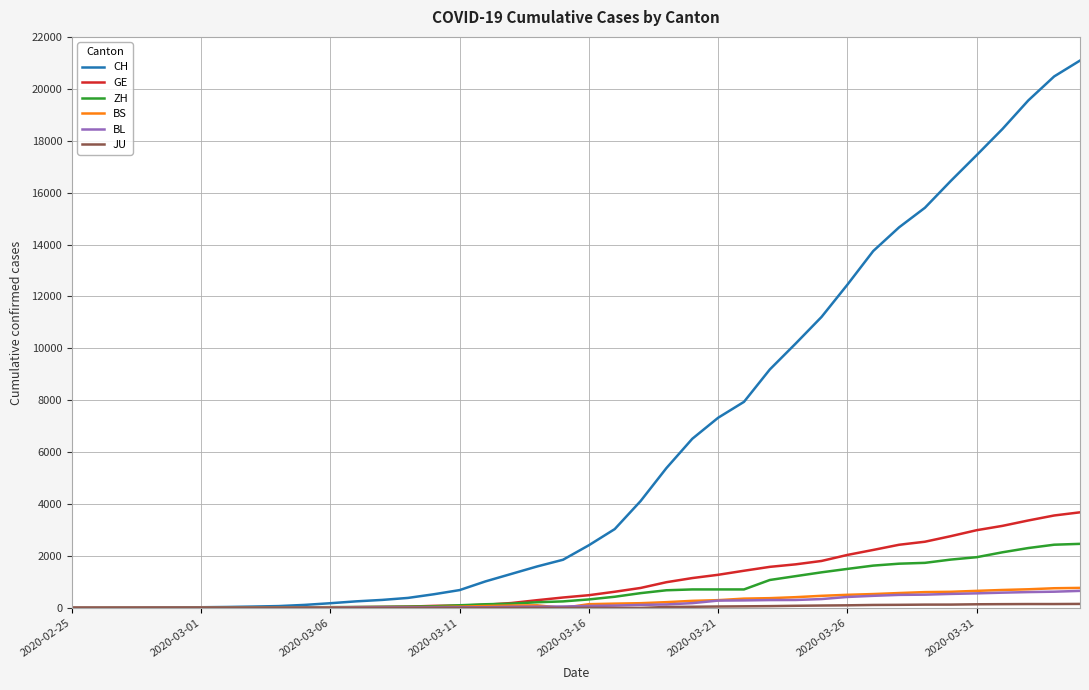

Which series has the largest range (max minus min)?

CH